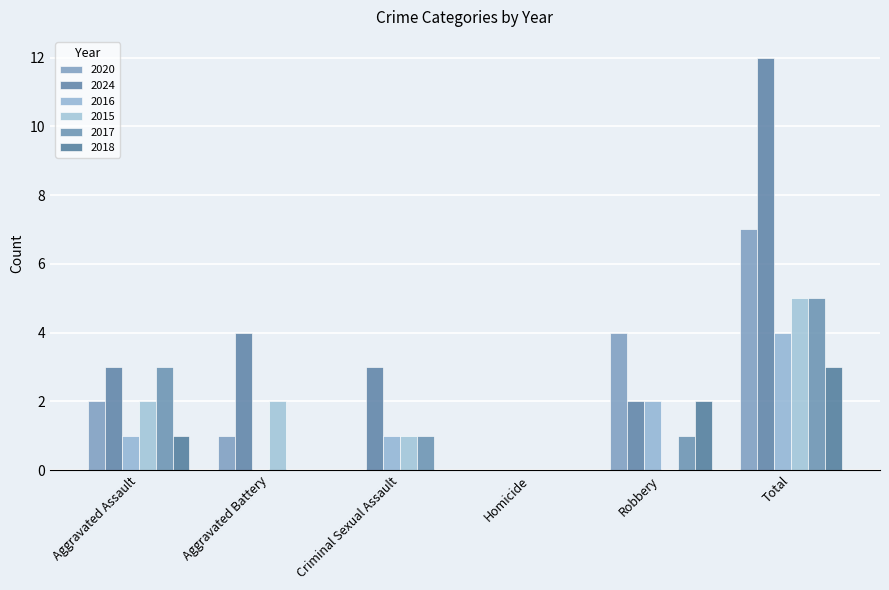

What is the average value of the 2016 series?

1